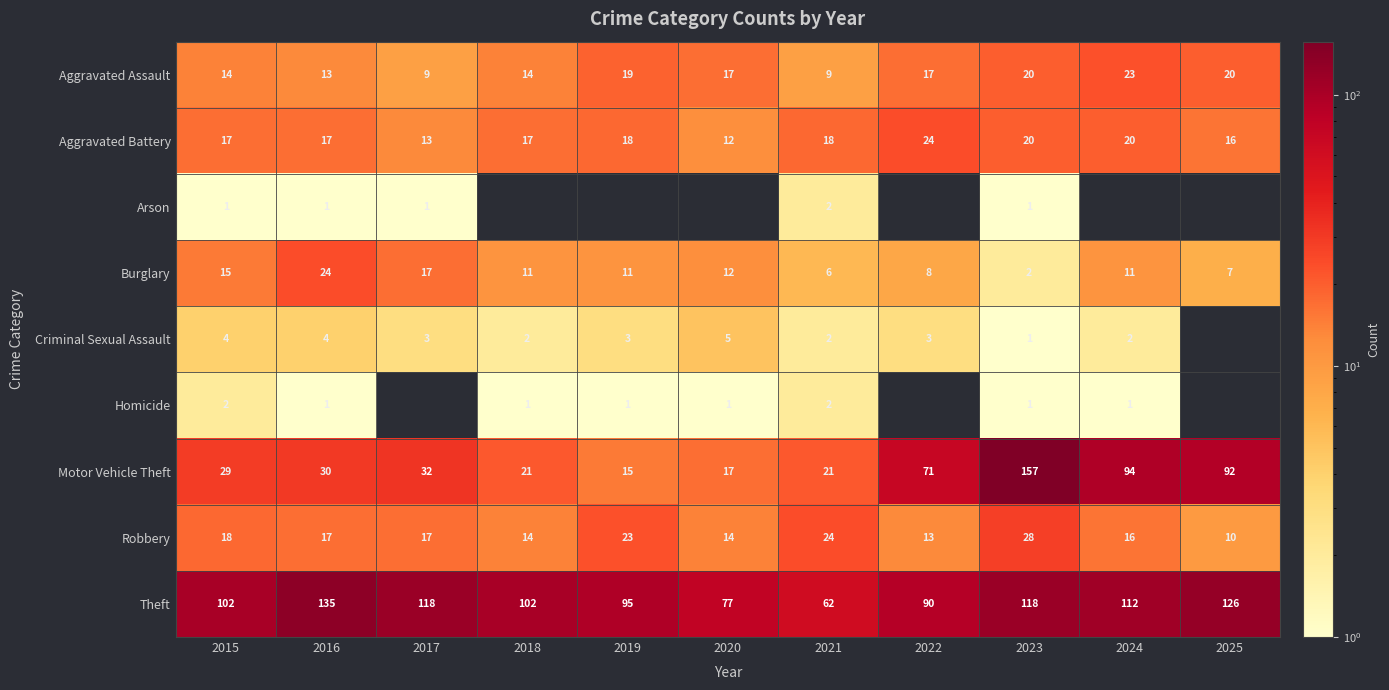

At how many categories does at least one series exceed 35?

11